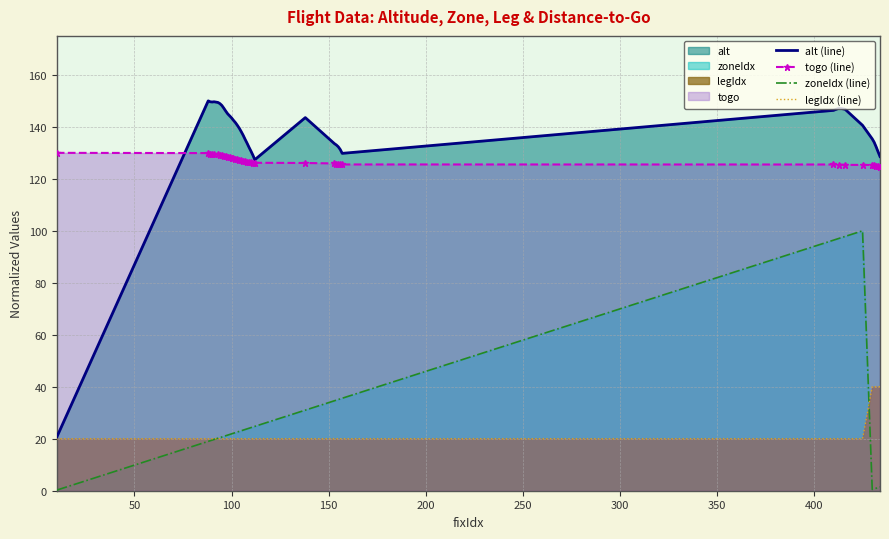

True or false: togo (line) has more than 0 points higher than both neighbors.

False